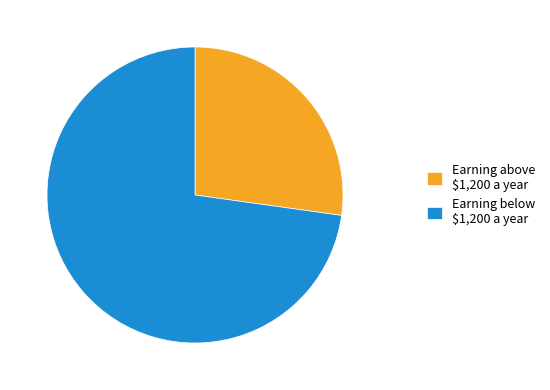

What is the smallest slice in the pie chart?

Earning above $1,200 a year